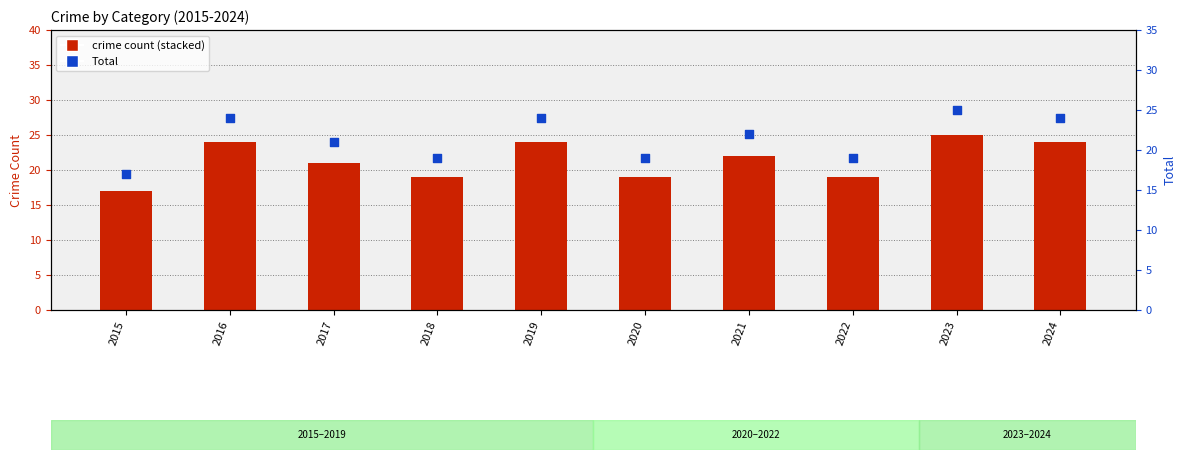

Which series has the widest spread of Y values?

Total